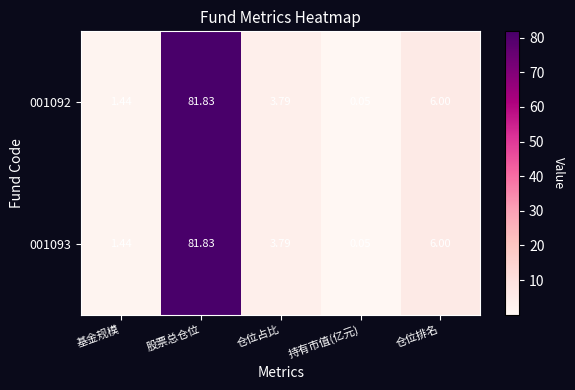

Where does the 001093 series first go above 3?

股票总仓位